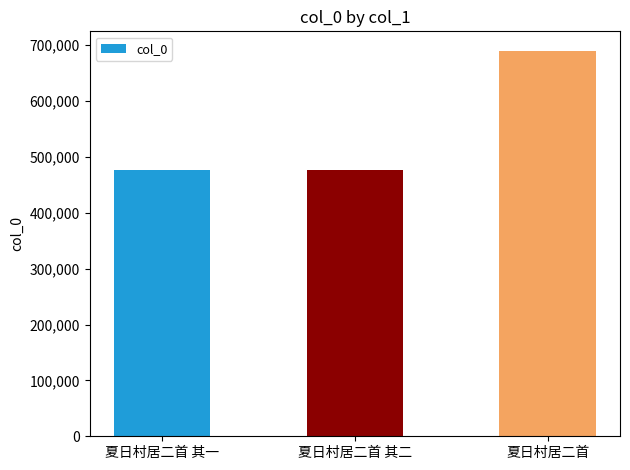

What is the approximate value at 夏日村居二首?

690210